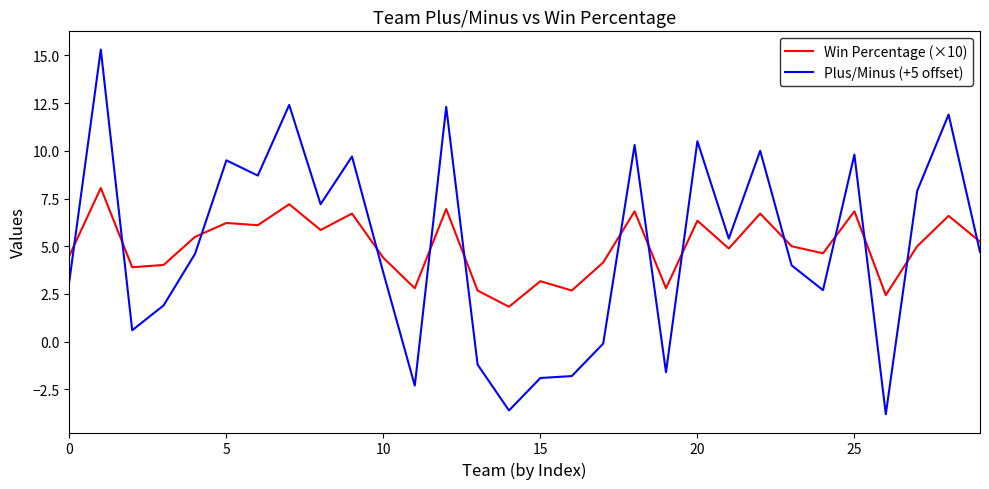

What is the difference between the maximum and minimum values in the Win Percentage (×10) series?

6.2